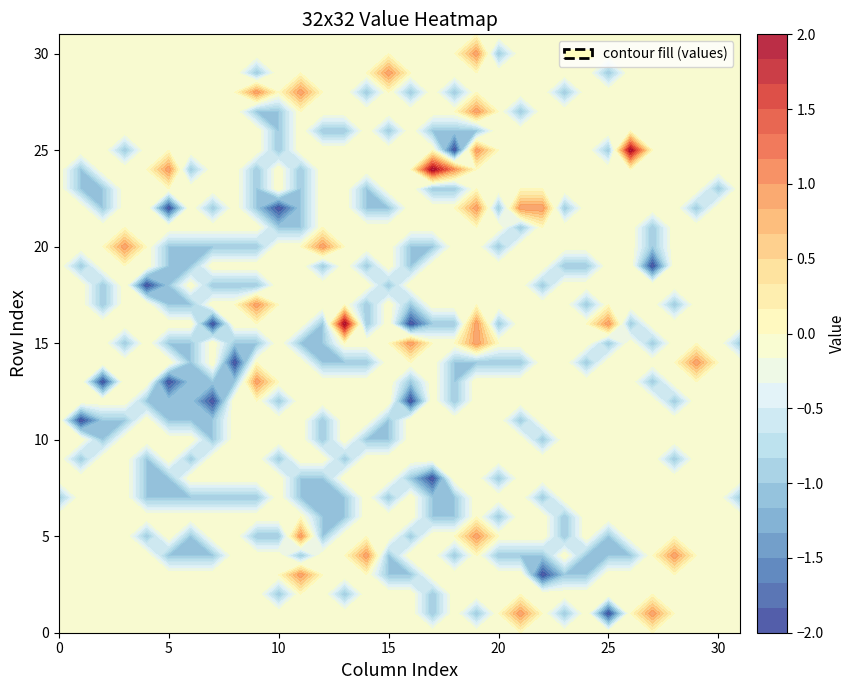

At which label does row22 reach its peak?

19